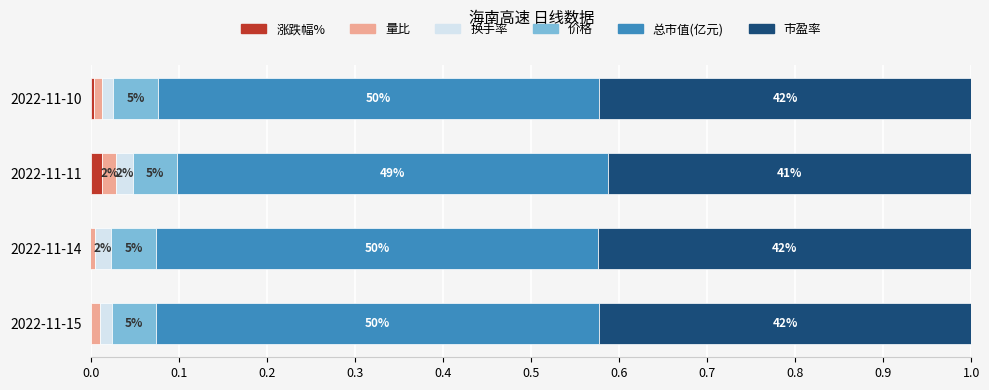

True or false: 换手率 has a value of 0.0 at 2022-11-15.

False